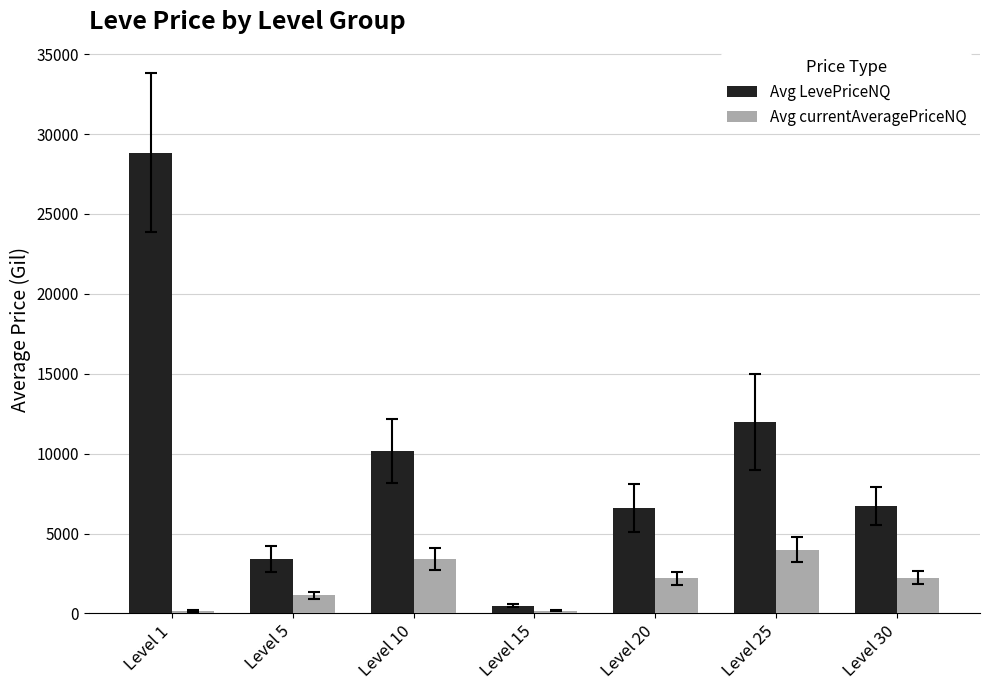

List the series in order of their overall mean, highest first.

Avg LevePriceNQ, Avg currentAveragePriceNQ